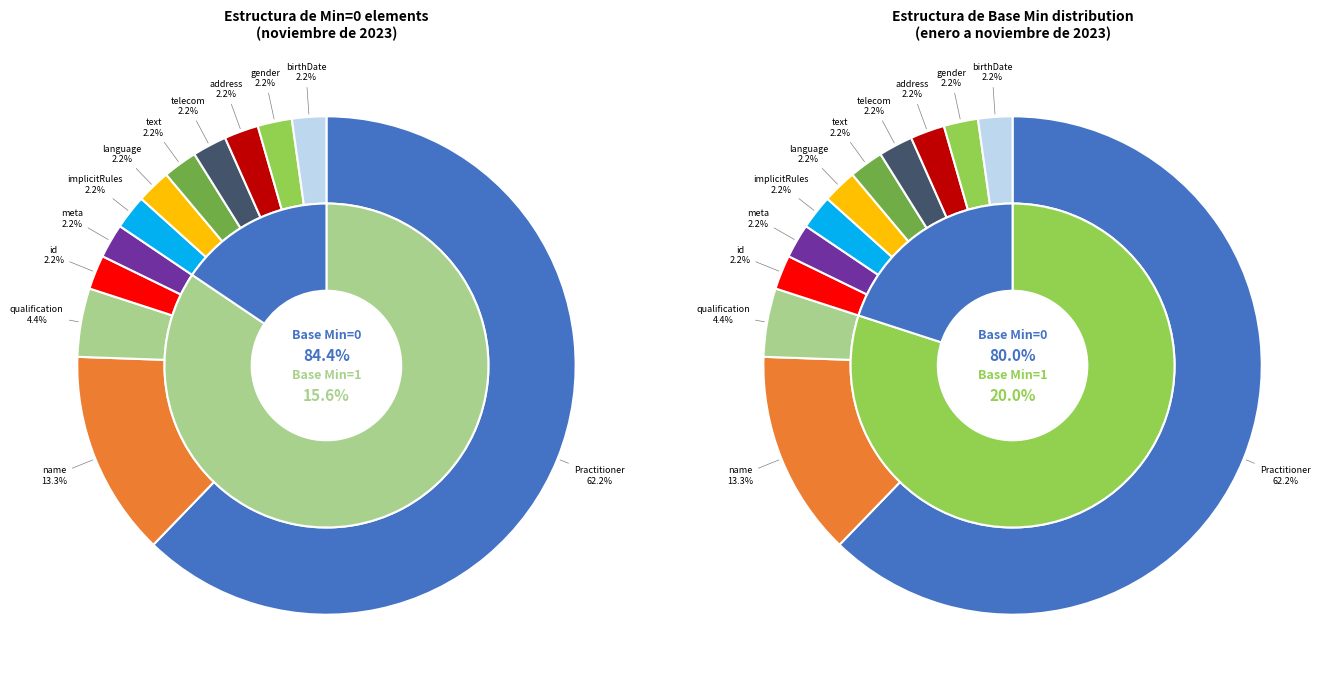

Does any single category account for the majority?

Yes